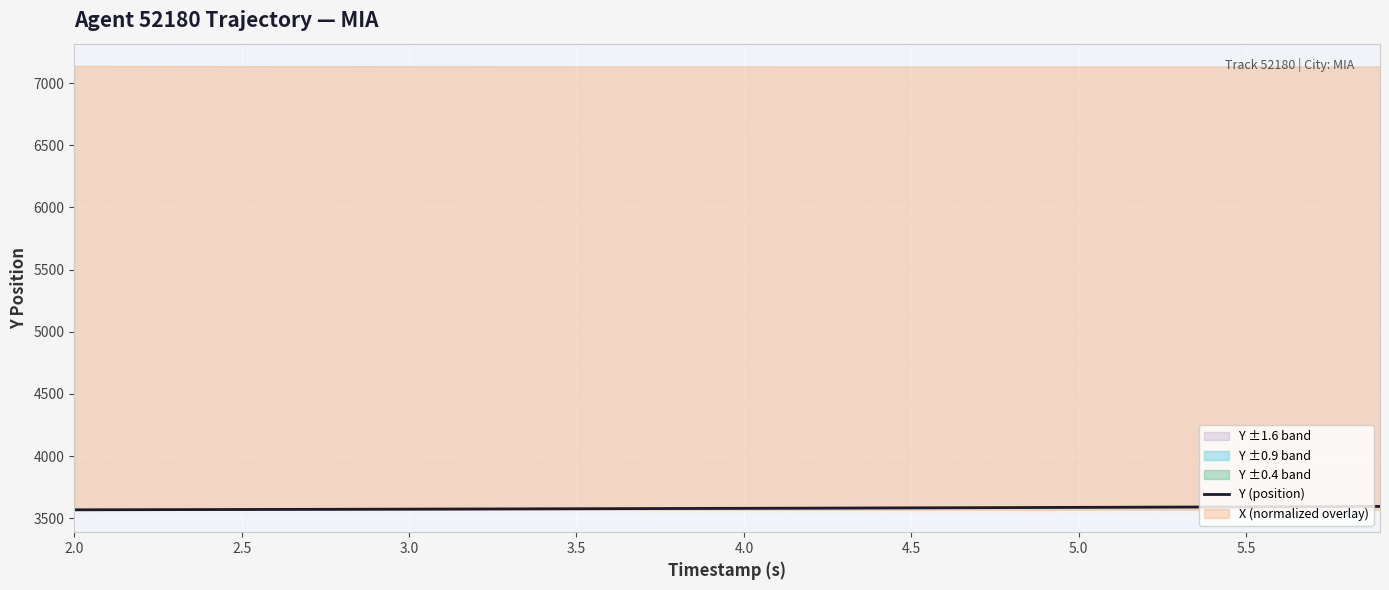

What is the highest value of the Y (position) series?

3594.6